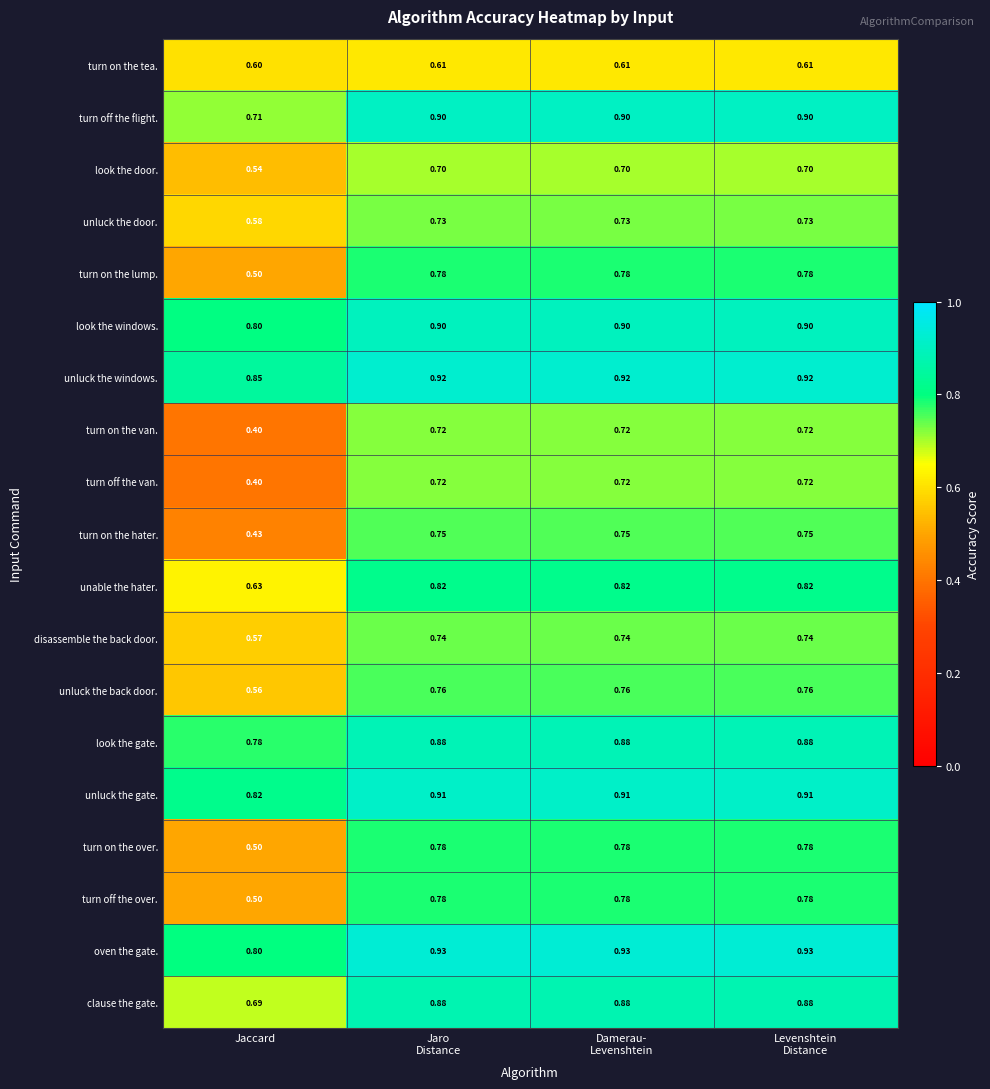

Where is disassemble the back door. nearest to the value 0?

Jaccard